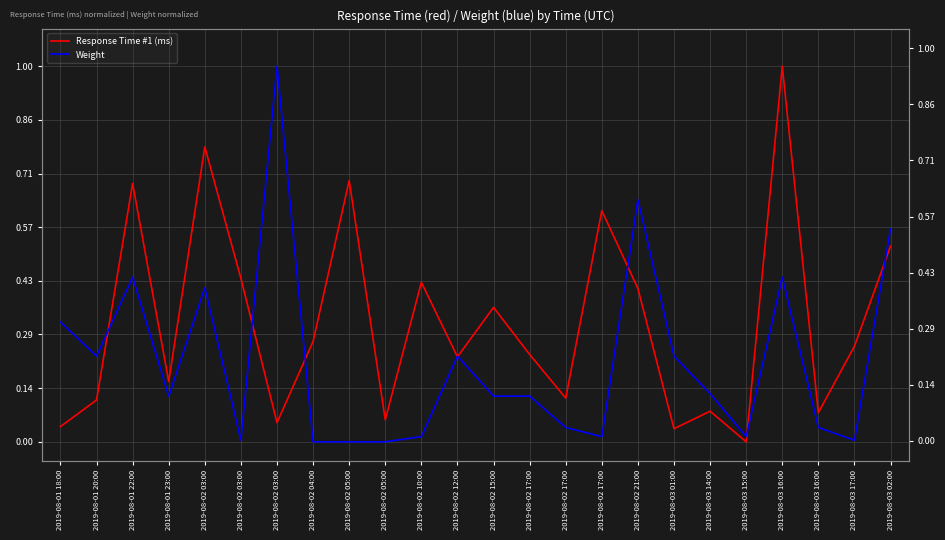

Which series has the largest total across all categories?

Response Time #1 (ms)